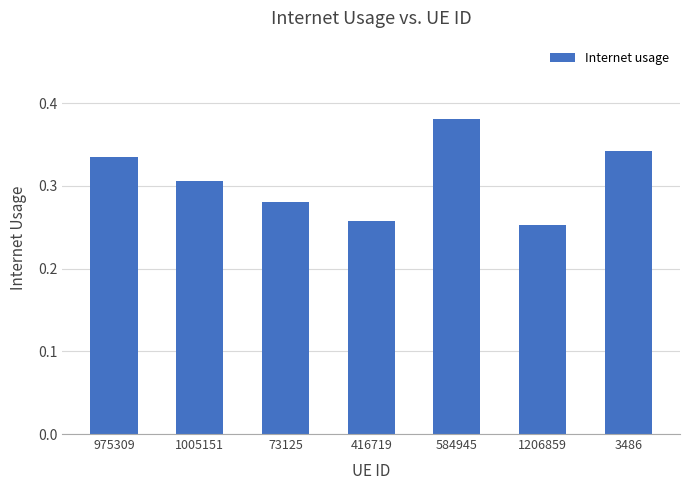

Are the bars horizontal?

No